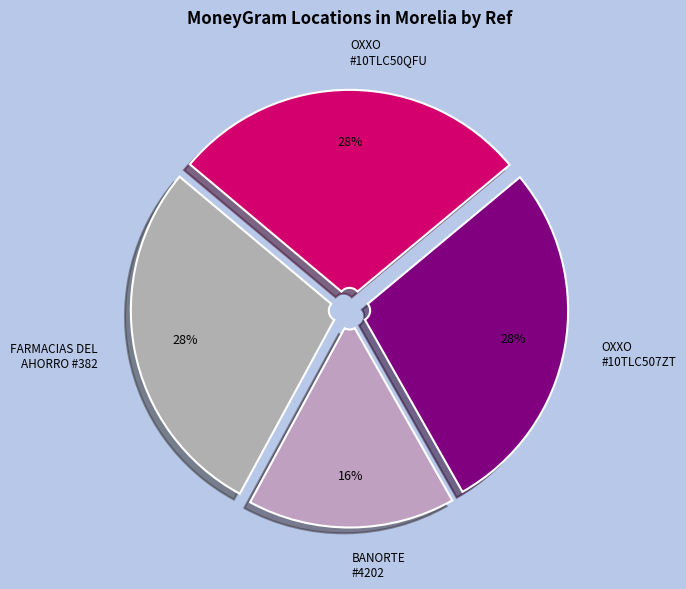

How many segments does this pie chart have?

4